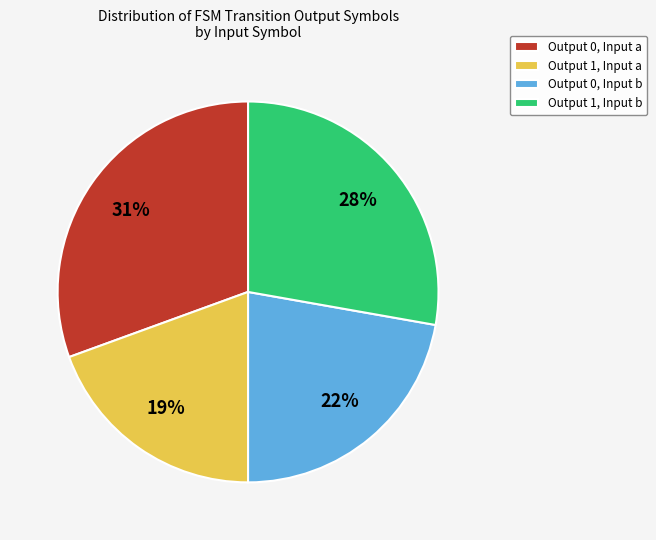

True or false: Output 0, Input b accounts for 12% of the total.

False